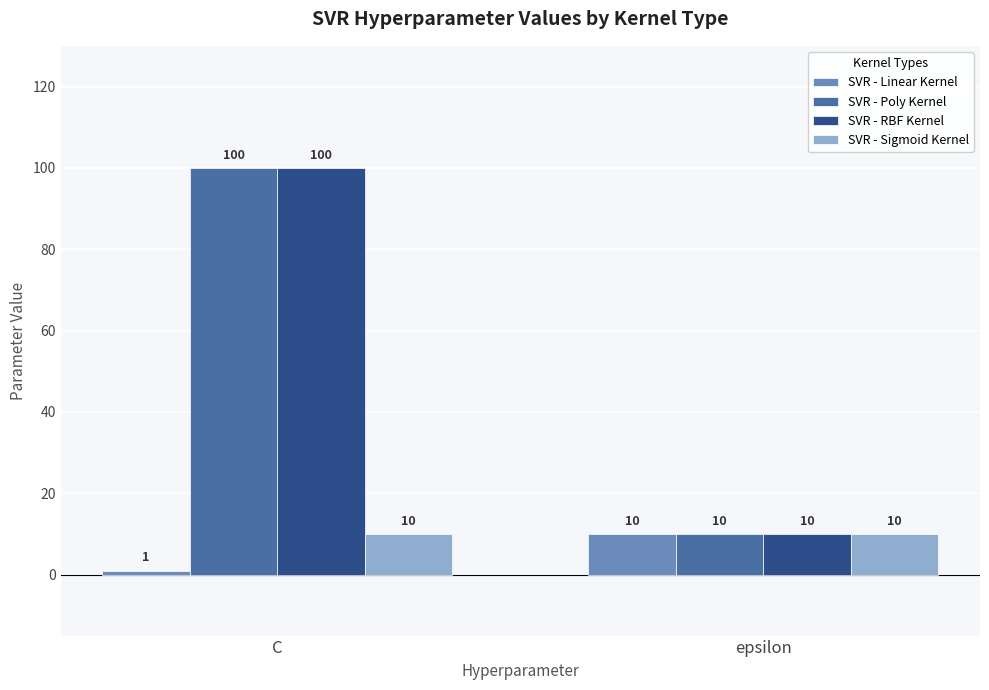

Reading left to right, list all the values displayed in this chart.

SVR - Linear Kernel: C=1	epsilon=10
SVR - Poly Kernel: C=100	epsilon=10
SVR - RBF Kernel: C=100	epsilon=10
SVR - Sigmoid Kernel: C=10	epsilon=10